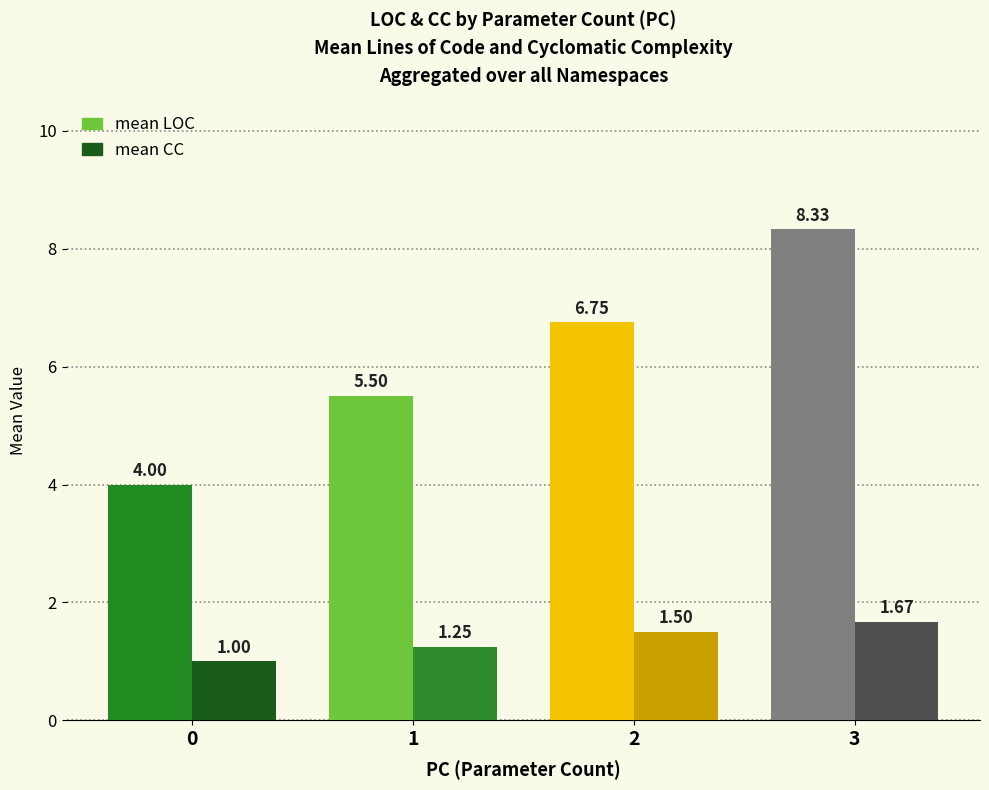

What is the average value of the mean LOC series?

6.1